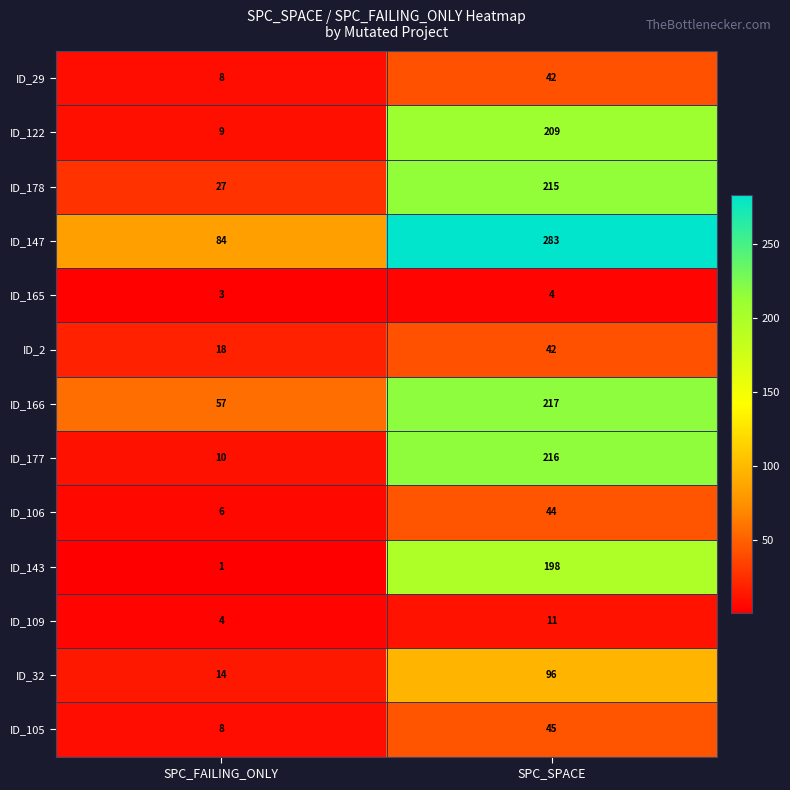

At which label is ID_32 closest to 55?

SPC_FAILING_ONLY